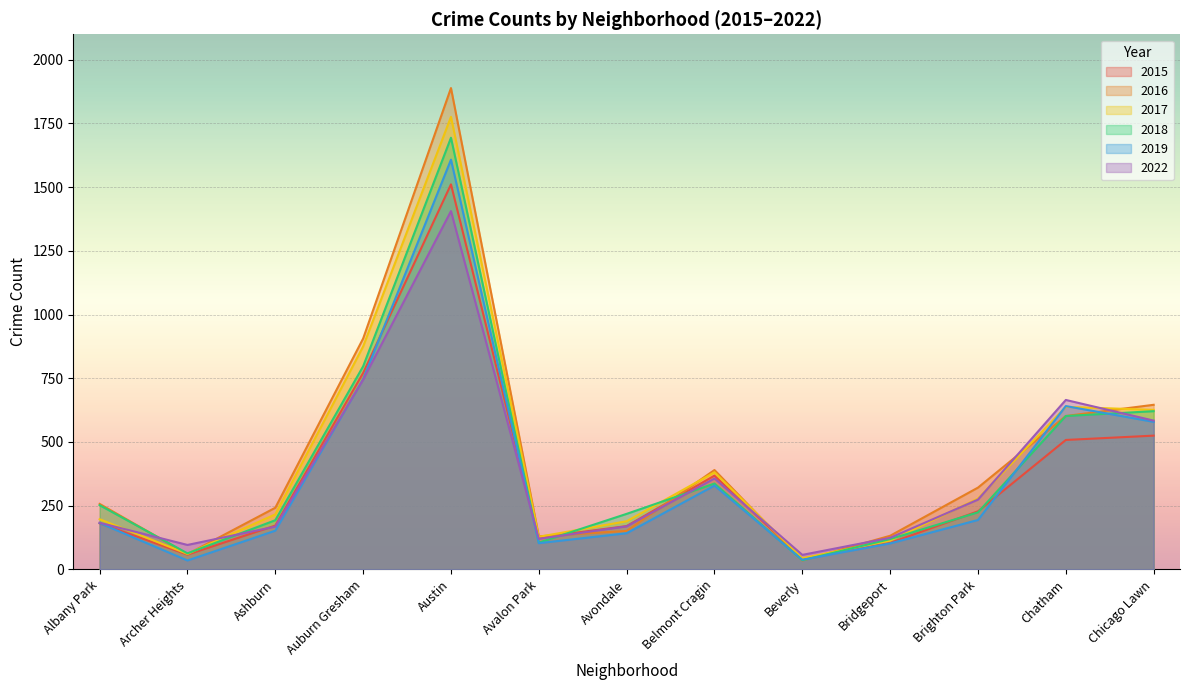

At which label does 2018 first exceed 224?

Albany Park